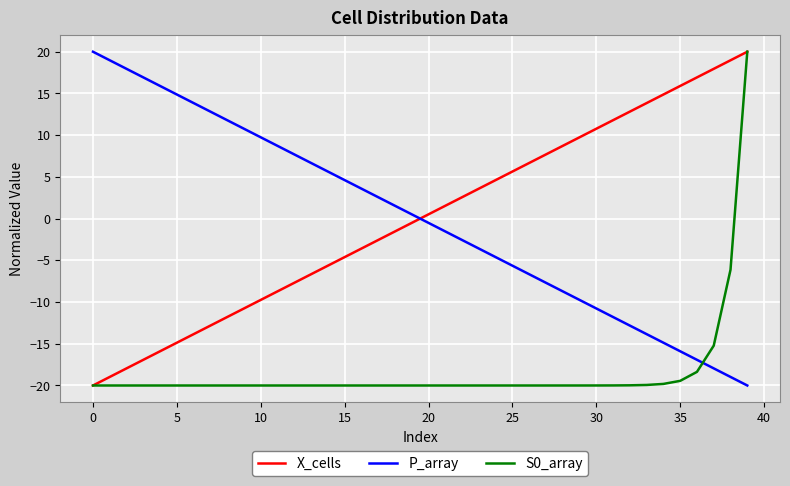

Which series ends up on top after the final intersection of P_array and X_cells?

X_cells